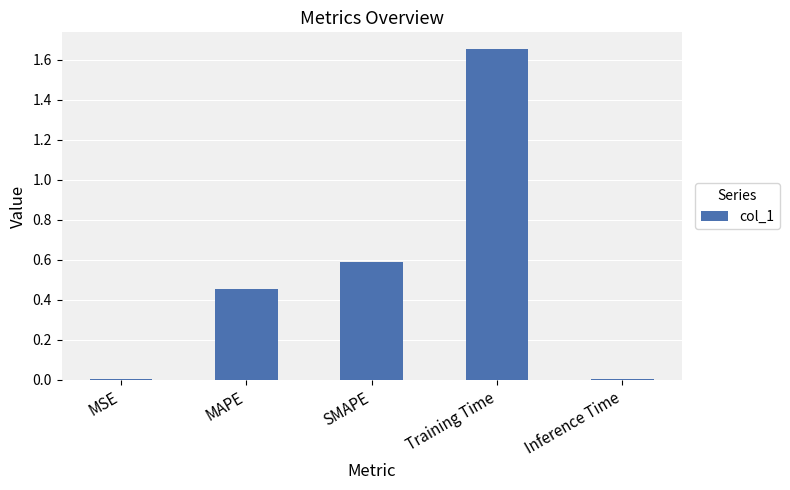

The chart shows a value of 0.4 at Training Time. True or false?

False